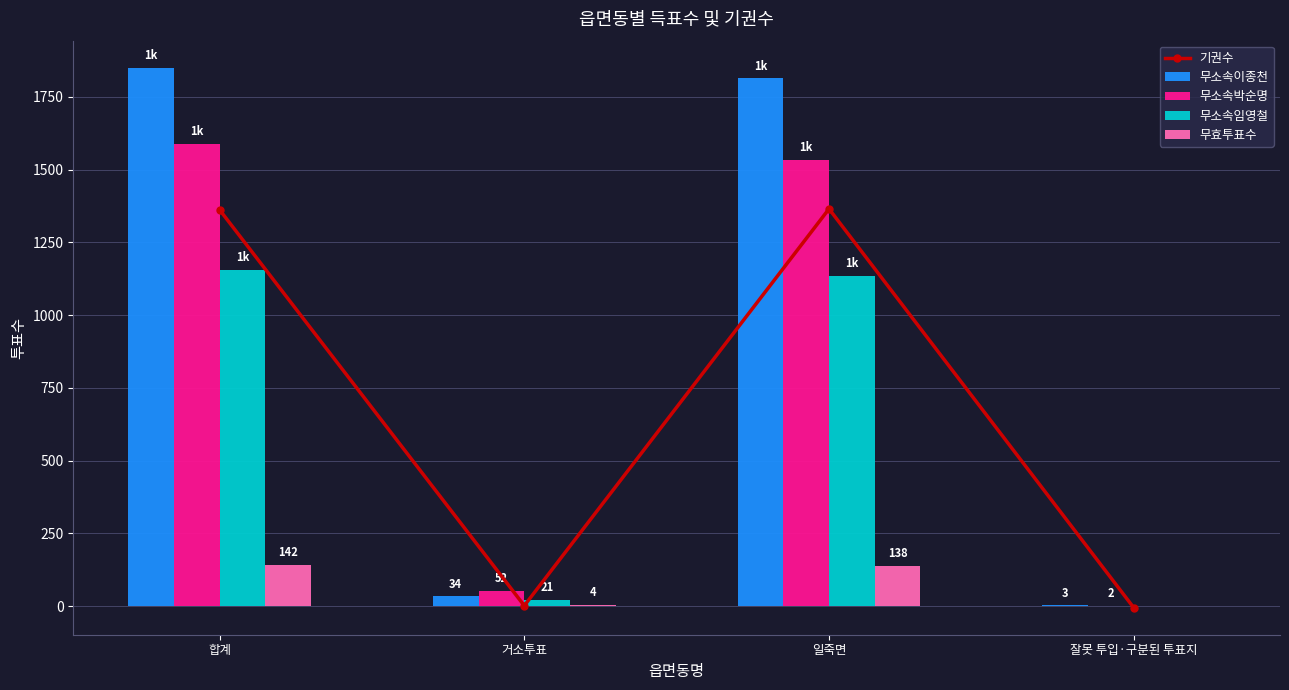

Which series changed the most between 합계 and 잘못 투입·구분된 투표지?

무소속이종천